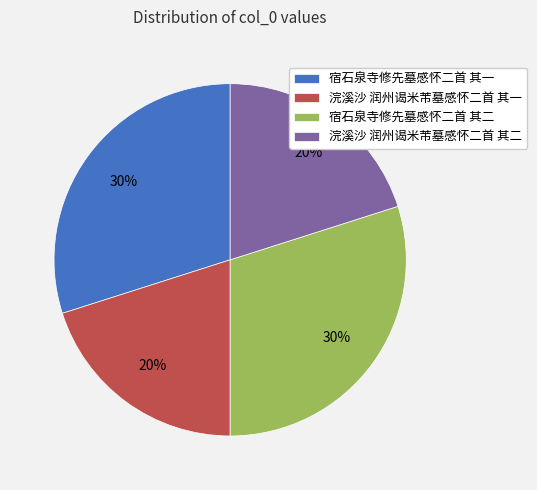

Count the number of slices in the pie.

4